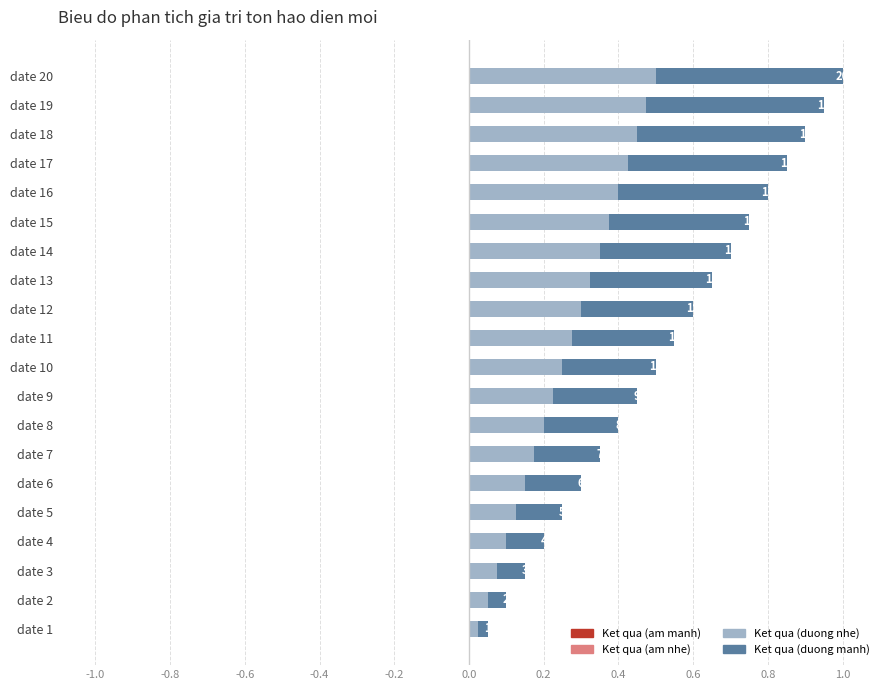

What is the difference between the maximum and minimum values in the Ket qua (duong manh) series?

0.5